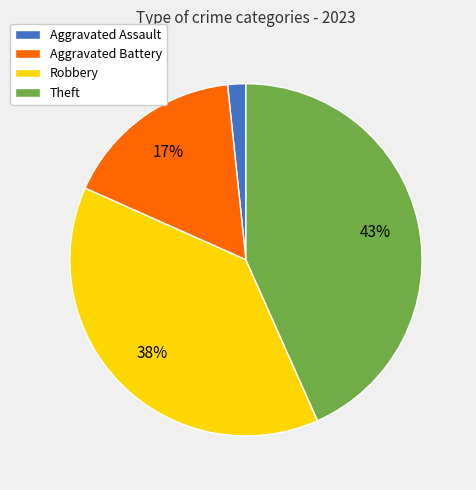

Rank the categories by value from highest to lowest.

Theft, Robbery, Aggravated Battery, Aggravated Assault